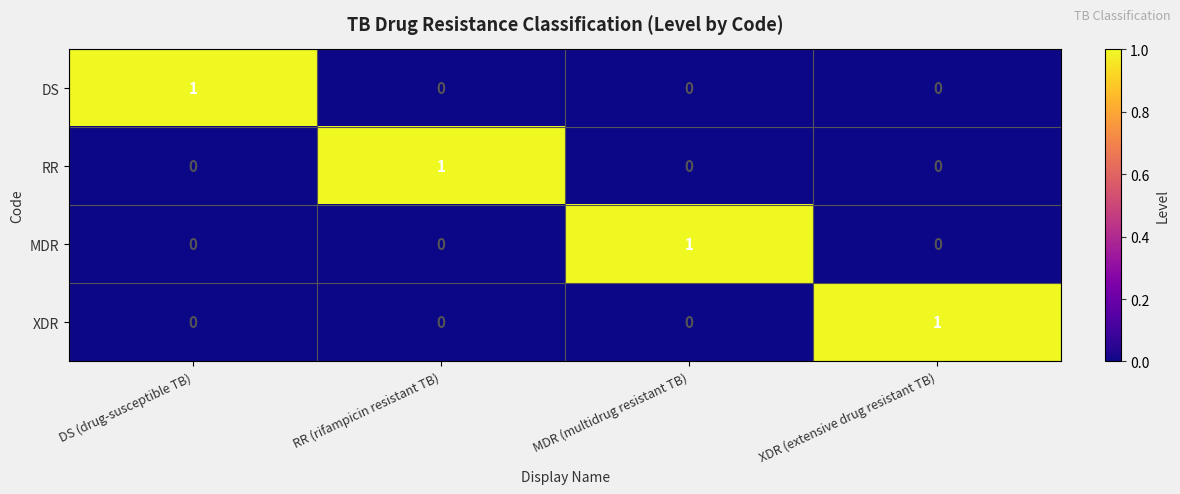

Is it true that DS equals 0 at MDR (multidrug resistant TB)?

True